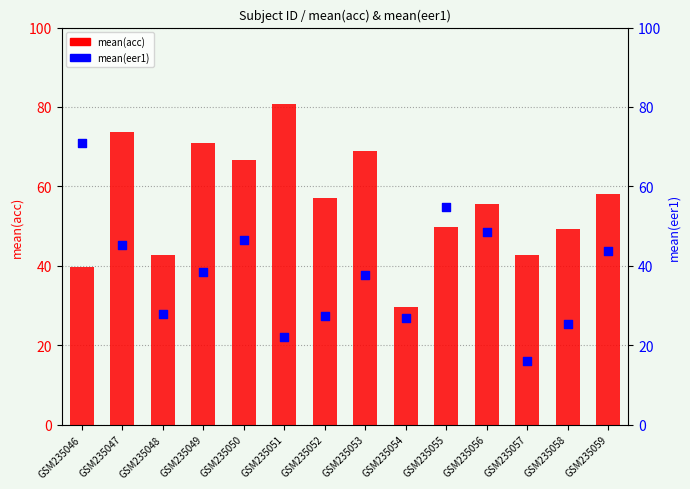

At which category is the sum across all series the highest?

GSM235047